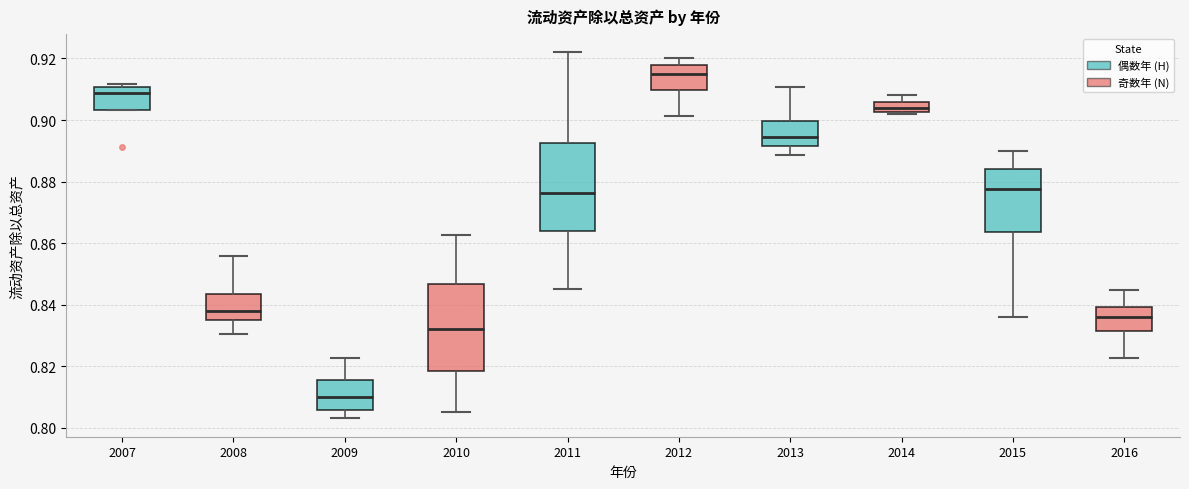

Where is the lower edge of the box at x = 2009 on the y-axis? The values are not printed on the chart, so give them approximately, as read against the axis.

0.806